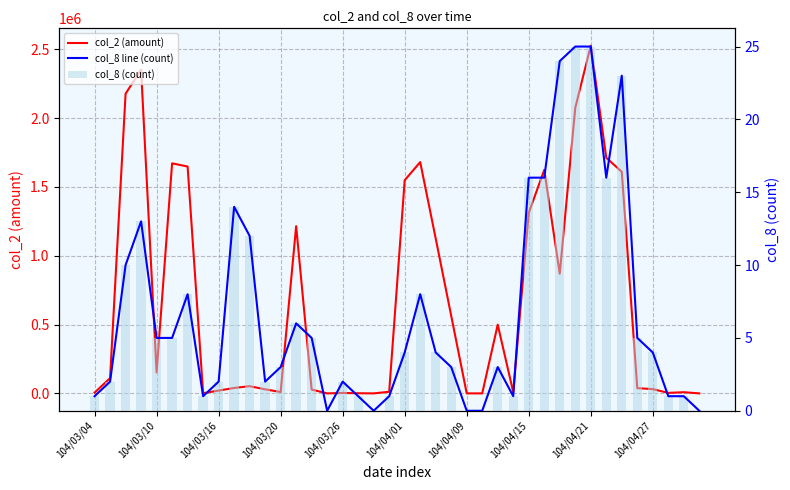

What is the difference between the maximum and minimum values in the col_8 (count) series?

25